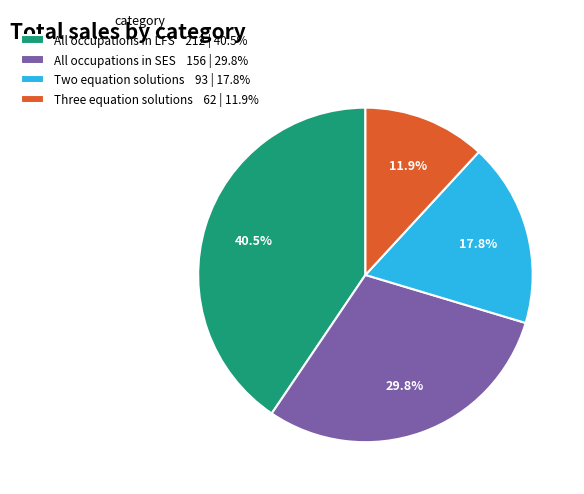

To the nearest percent, what is the combined percentage of All occupations in LFS and Two equation solutions?

58%